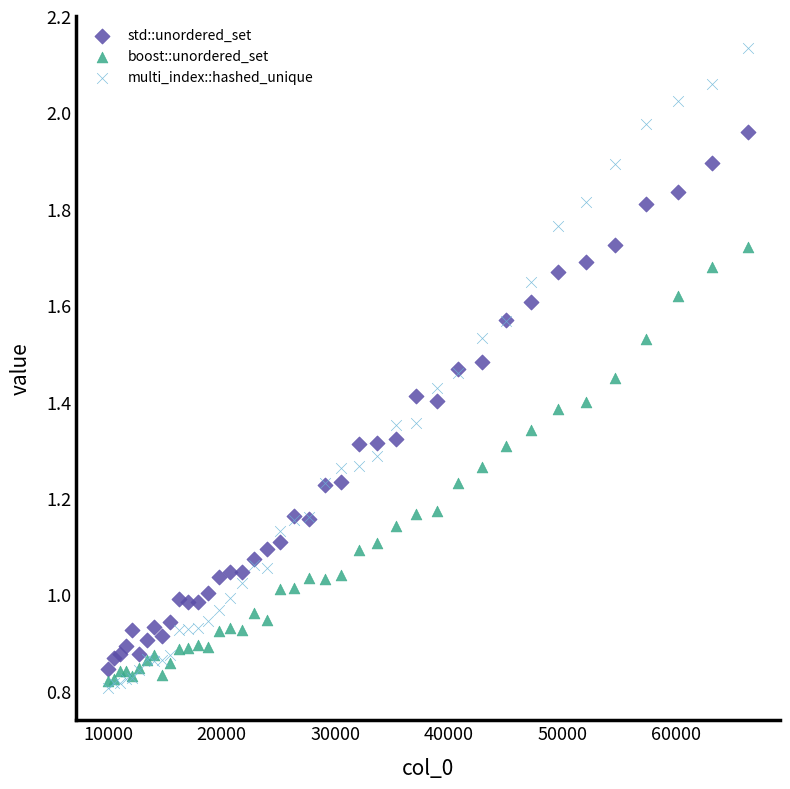

What are all the series names shown in the legend?

std::unordered_set, boost::unordered_set, multi_index::hashed_unique